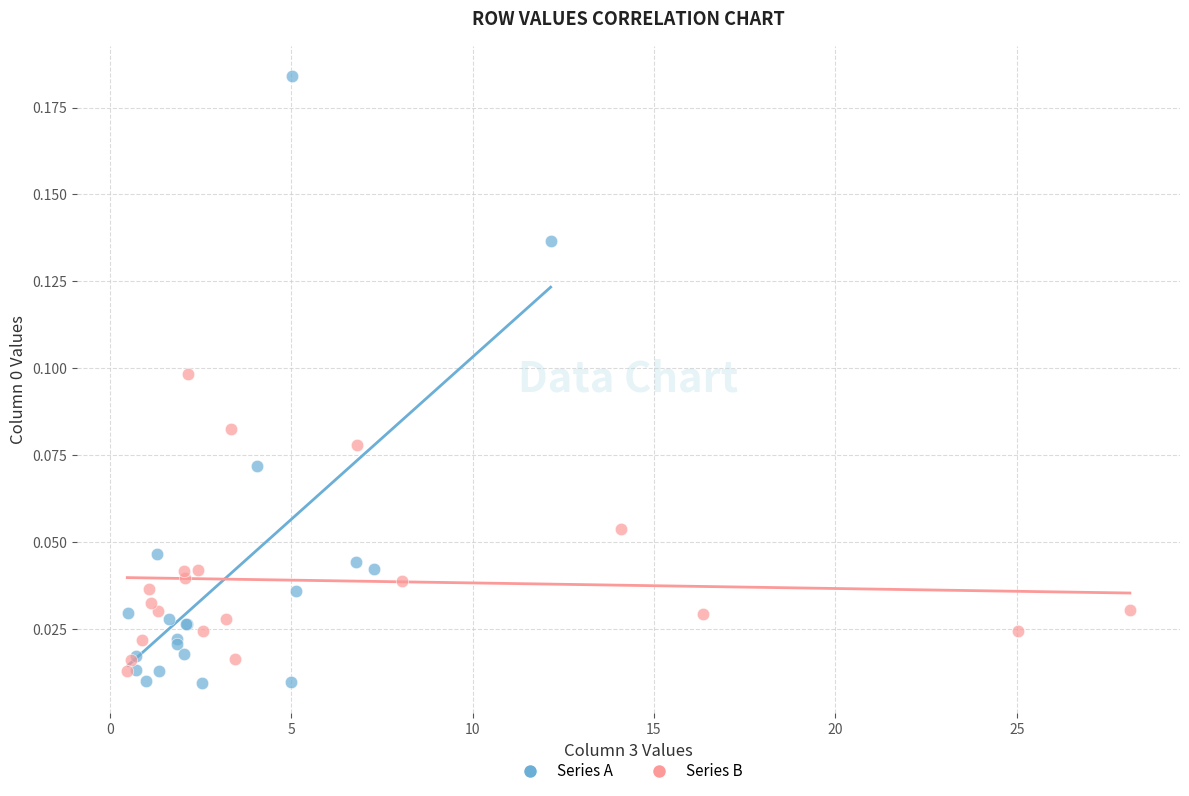

What are all the series names shown in the legend?

Series A, Series B